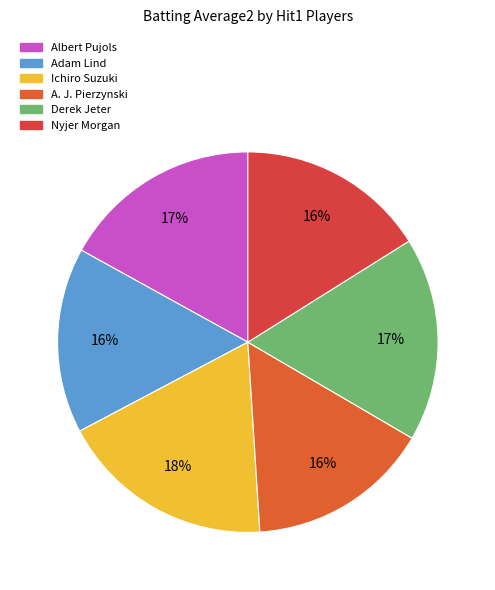

Combined, do Ichiro Suzuki and Adam Lind account for over 50%?

No